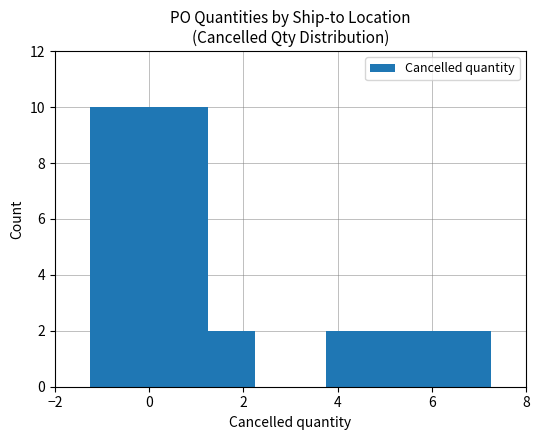

What is the maximum value shown in the chart?

10